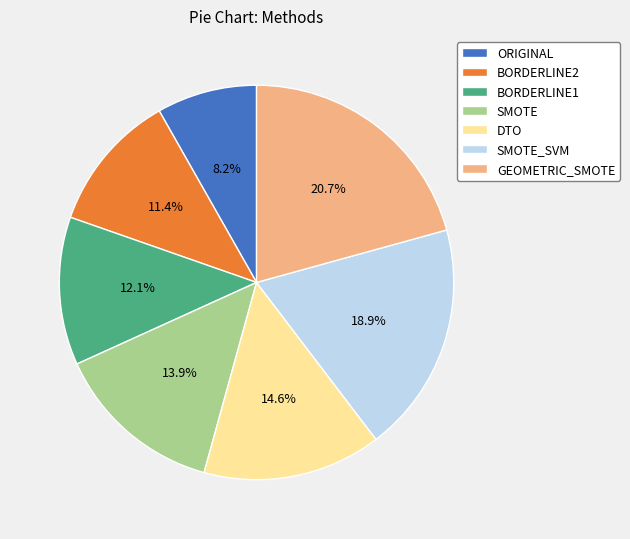

How many slices are in this pie chart?

7